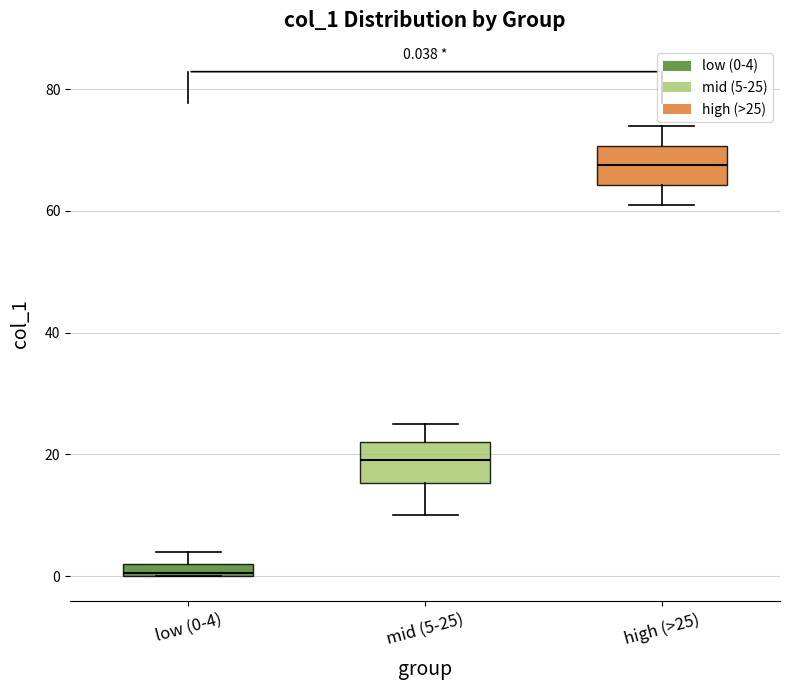

Which box has the highest median line?

high (>25)